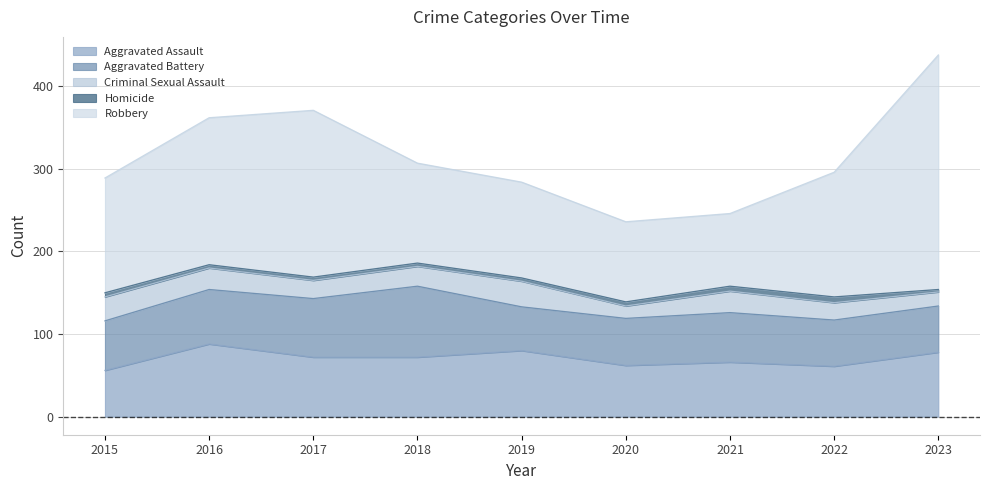

What is the difference between the Aggravated Assault values at 2019 and 2023?

2